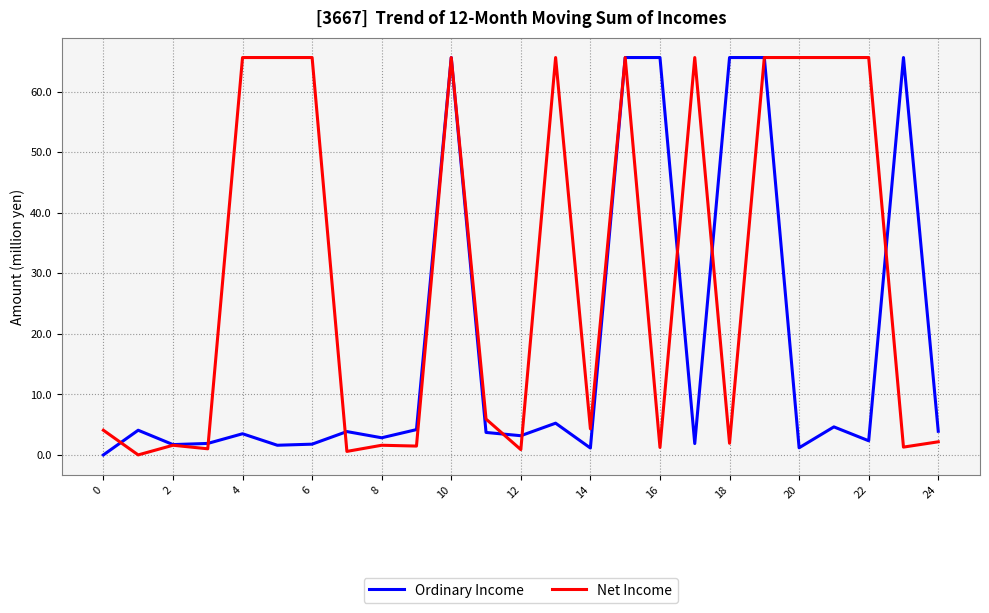

What are all the series names shown in the legend?

Ordinary Income, Net Income